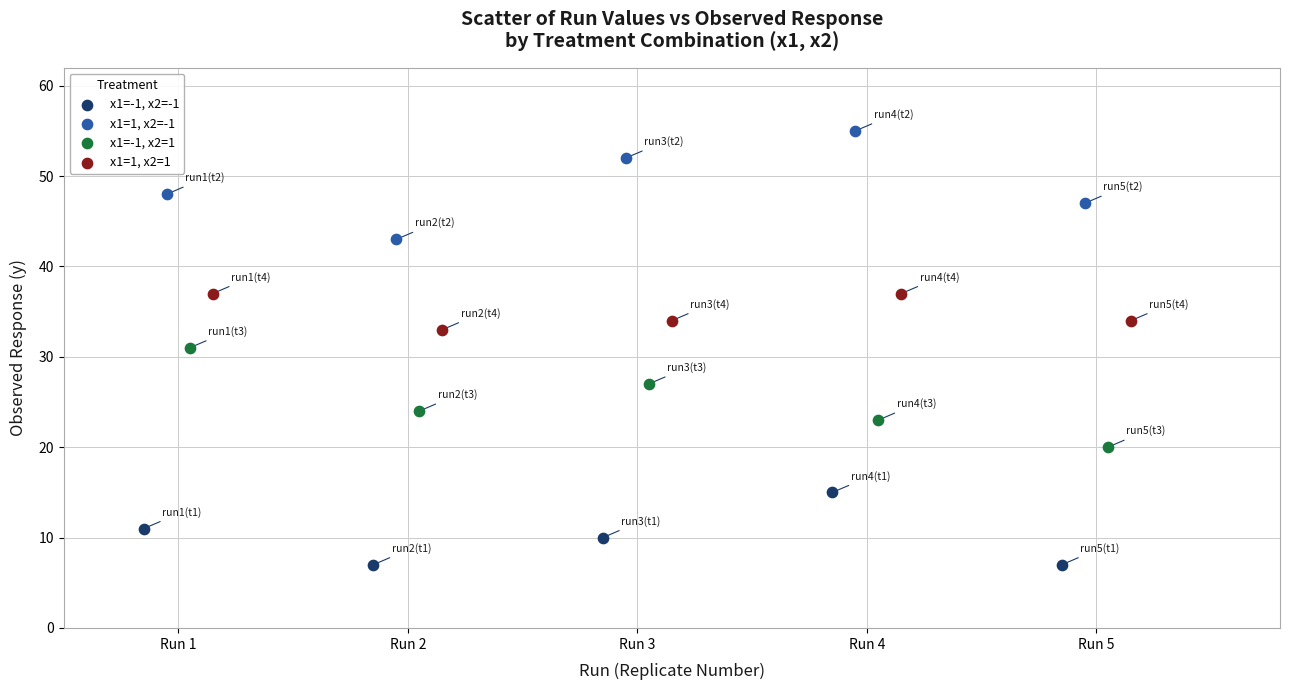

Which series has the widest spread of Y values?

x1=1, x2=-1